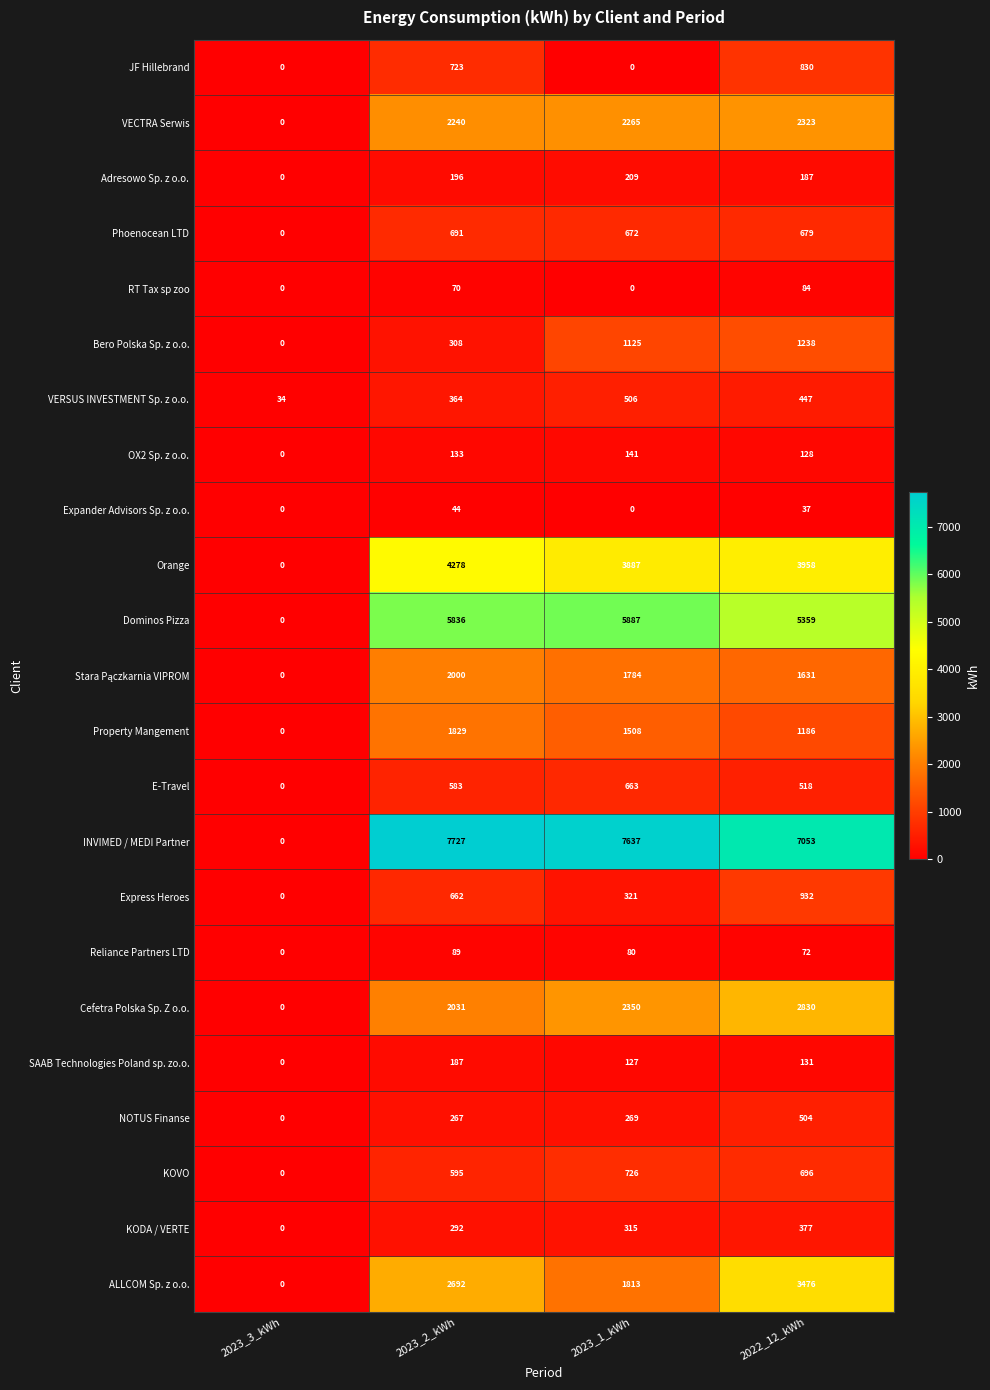

Count the Property Mangement values in the range 1186 to 1829.

3